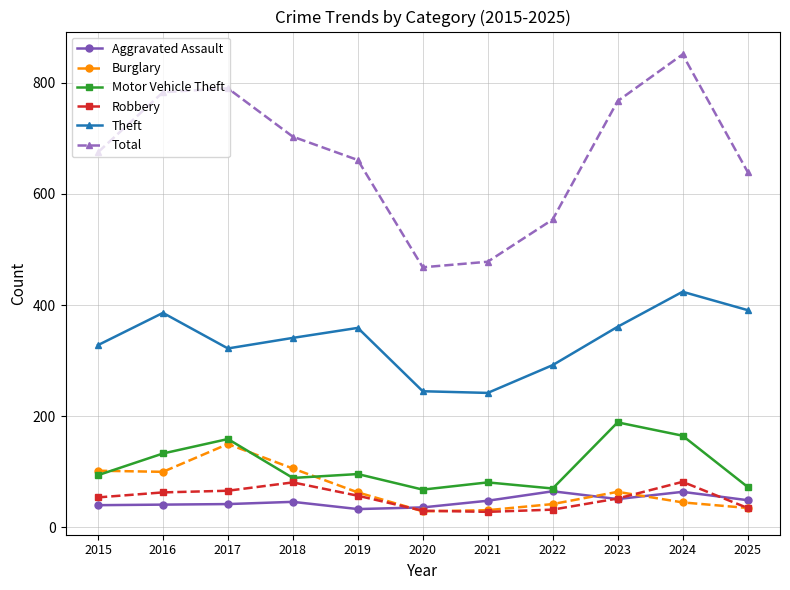

What is the maximum value shown in the chart?

851